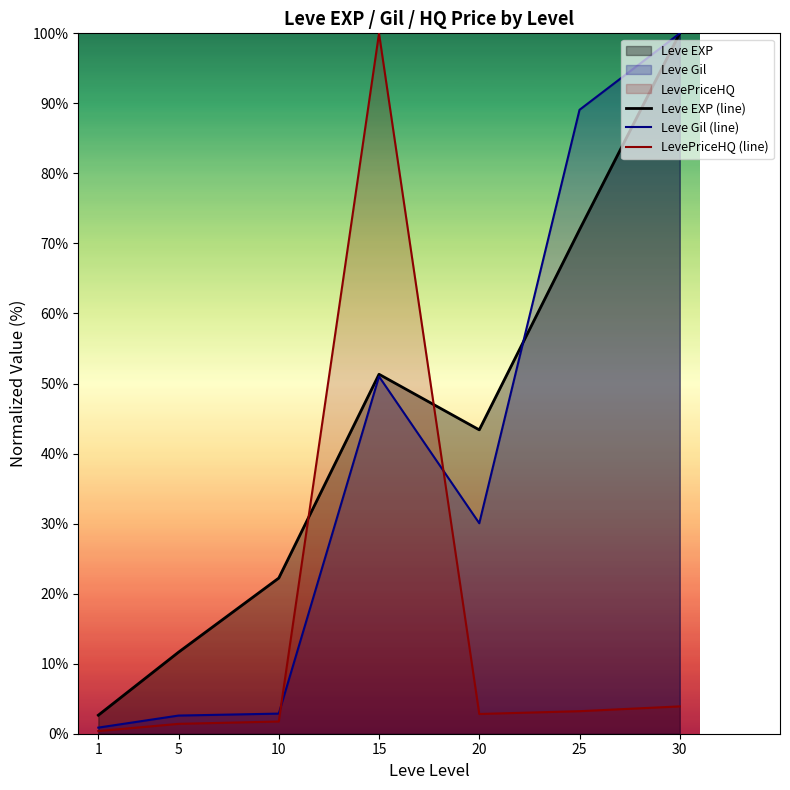

The value of Leve EXP (line) at 10 is 12.2. True or false?

False